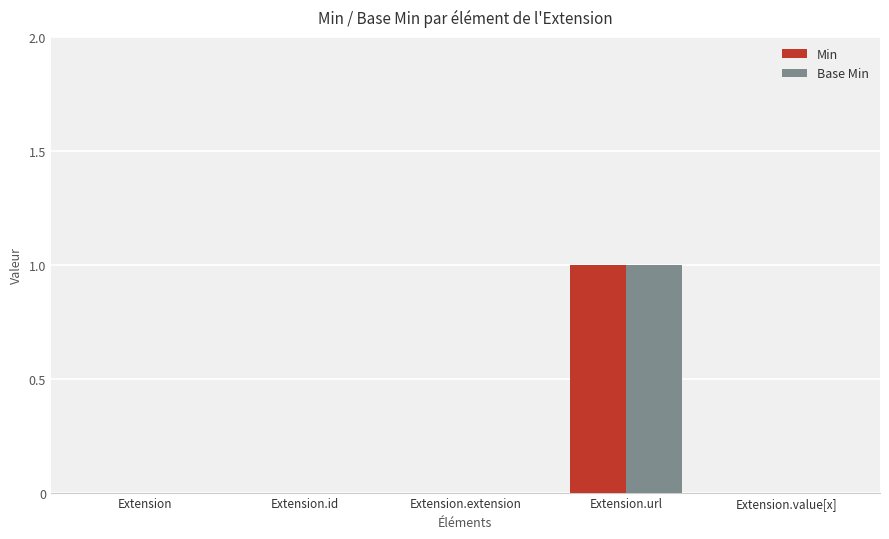

At which category is the sum across all series the highest?

Extension.url